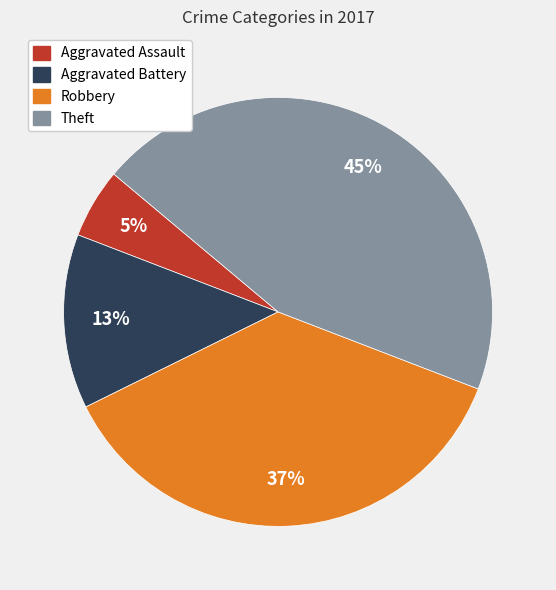

What is the smallest slice in the pie chart?

Aggravated Assault